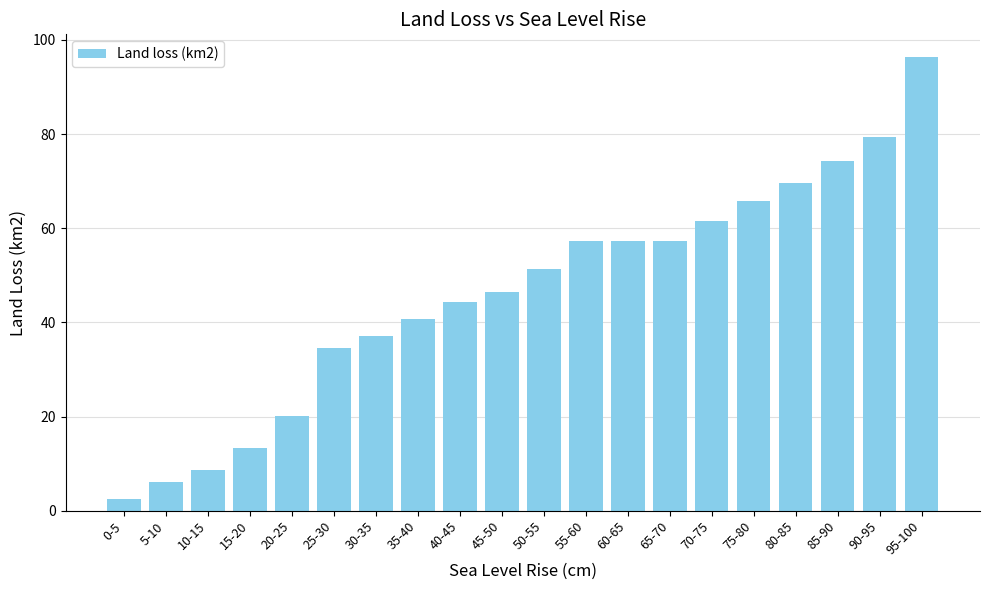

Which has a higher value, 40-45 or 70-75?

70-75